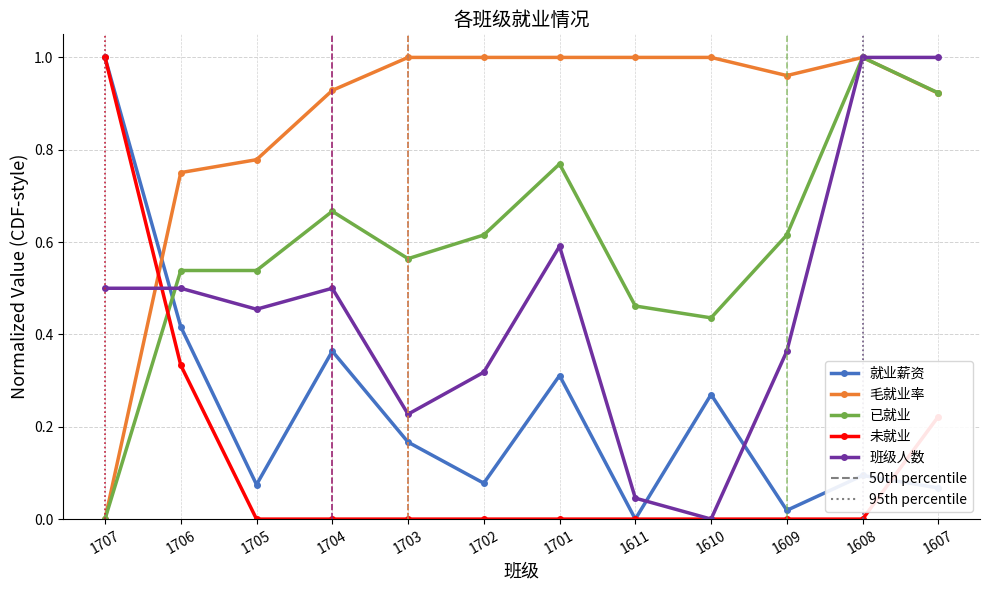

At which category does 就业薪资 reach its first local peak?

1704